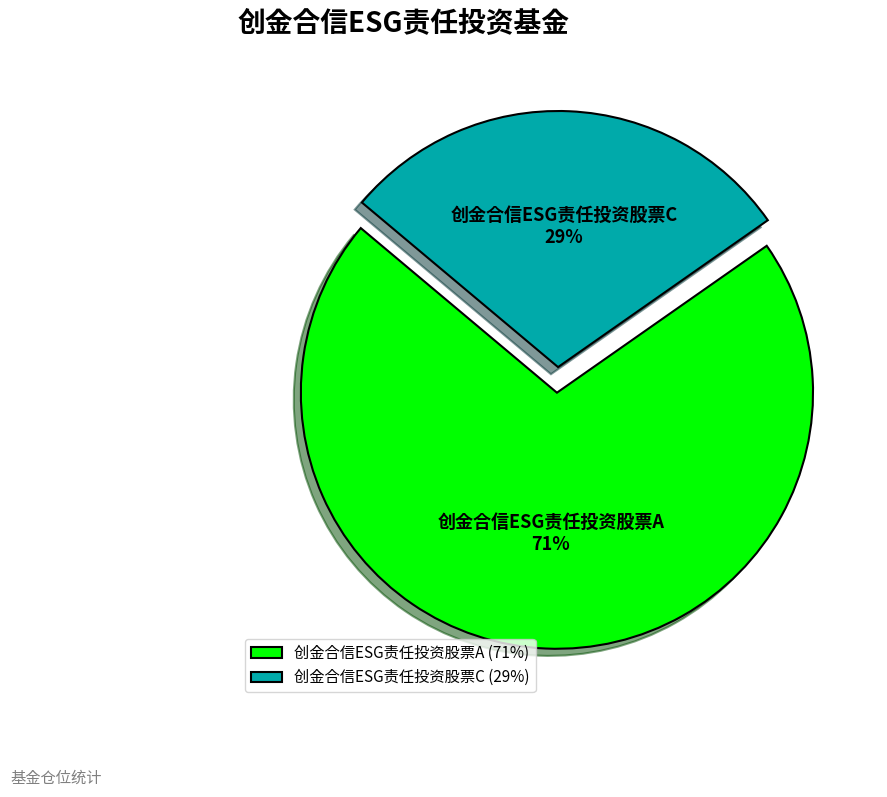

Rank the categories by value from lowest to highest.

创金合信ESG责任投资股票C, 创金合信ESG责任投资股票A